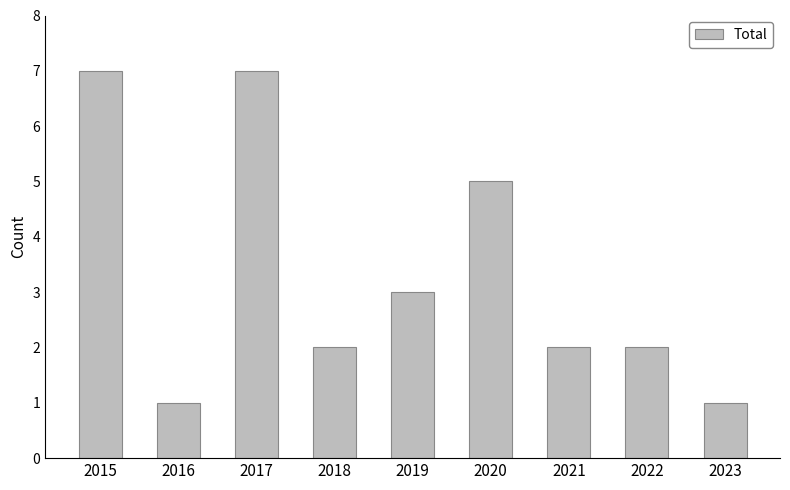

What is the greatest value displayed?

7